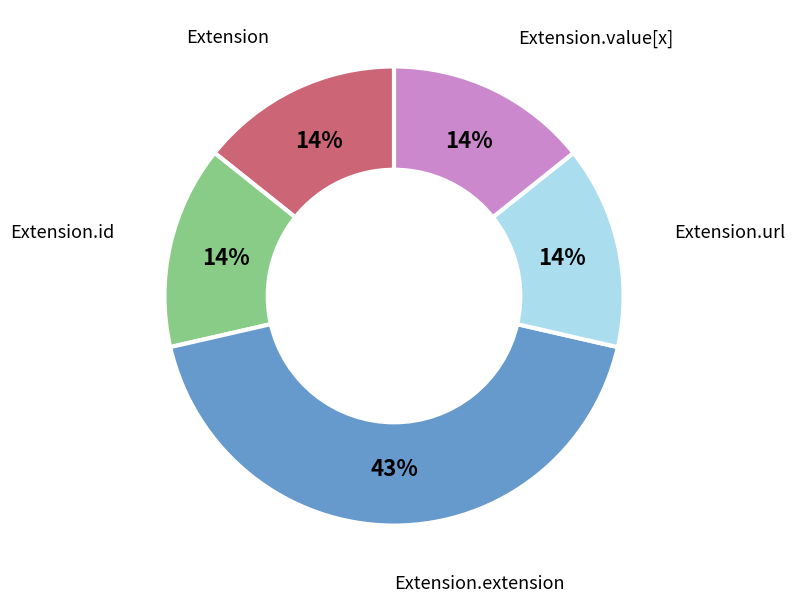

To the nearest percent, what is the difference between the largest and smallest slice percentages?

29%